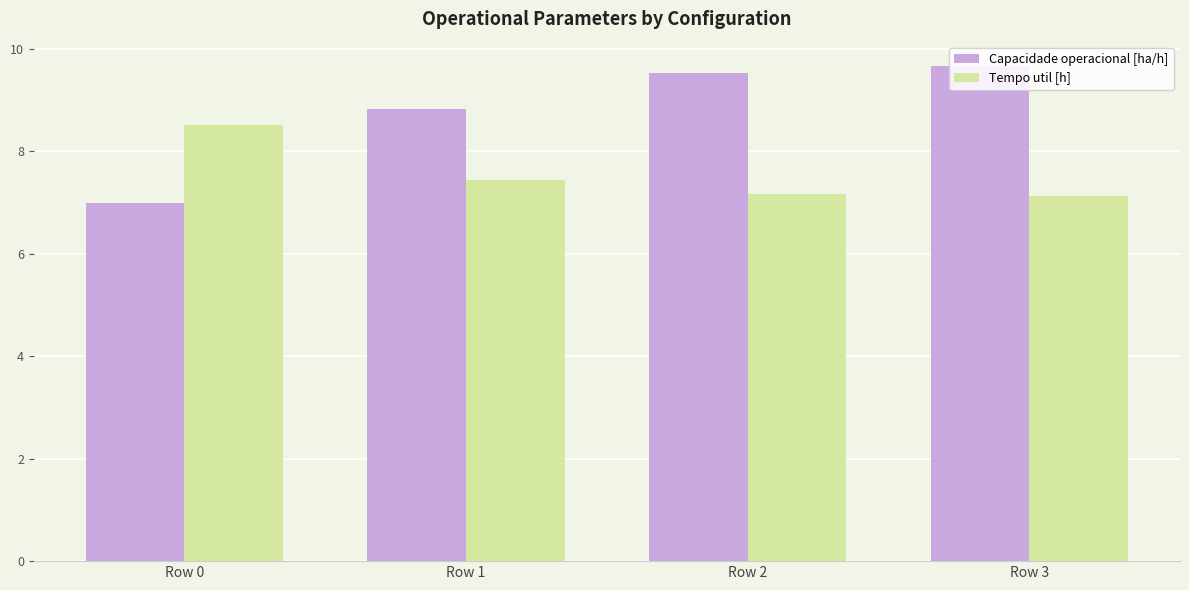

Rank the series at Row 0 from highest to lowest value.

Tempo util [h], Capacidade operacional [ha/h]